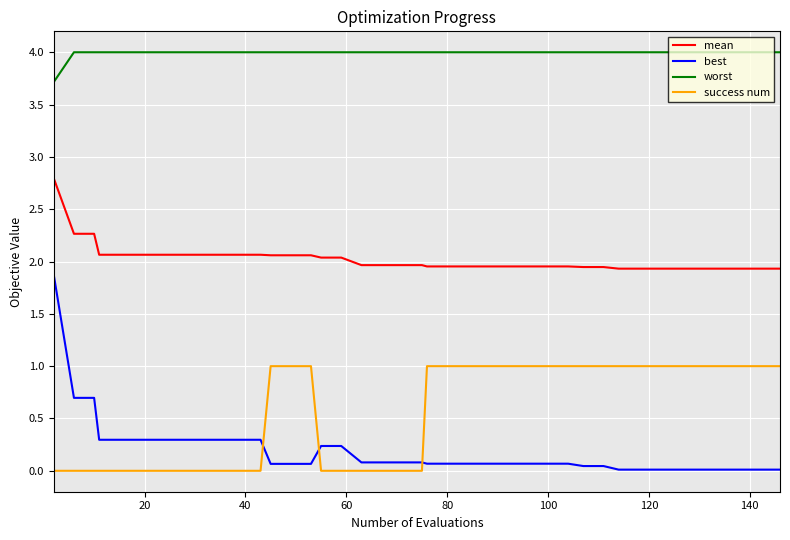

What are all the series names shown in the legend?

mean, best, worst, success num